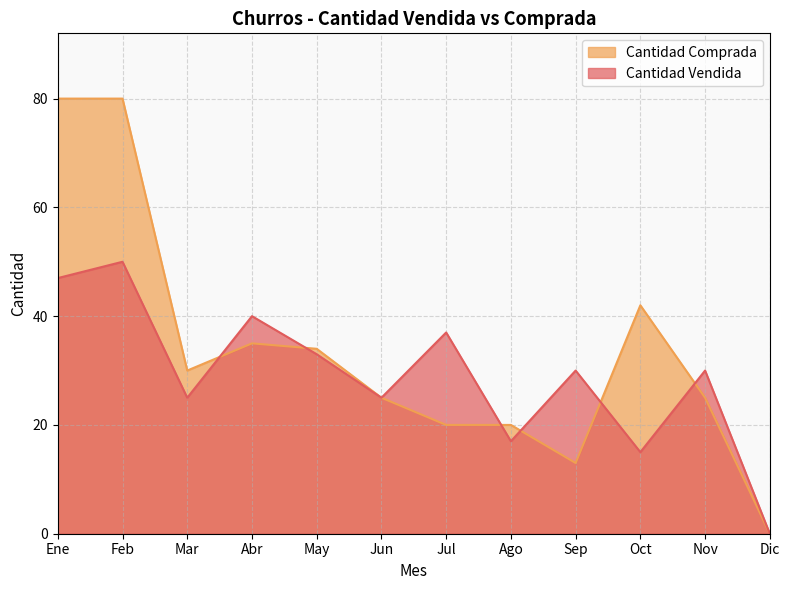

Which category has the lowest value across all series?

Dic